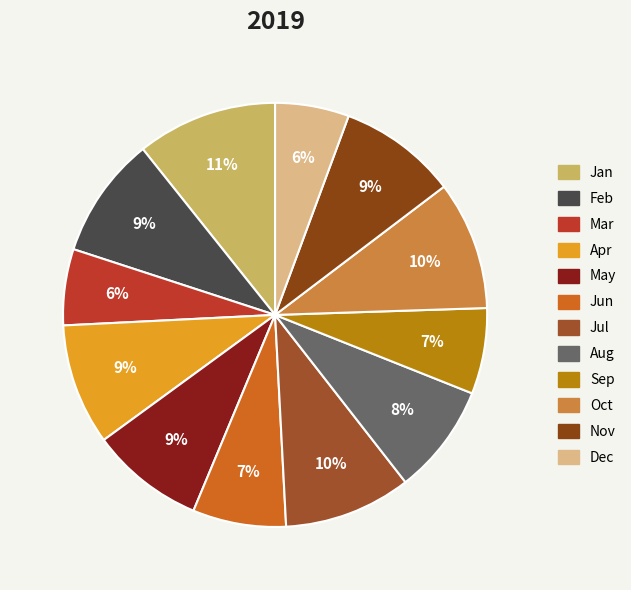

Is Dec the majority of the pie?

No